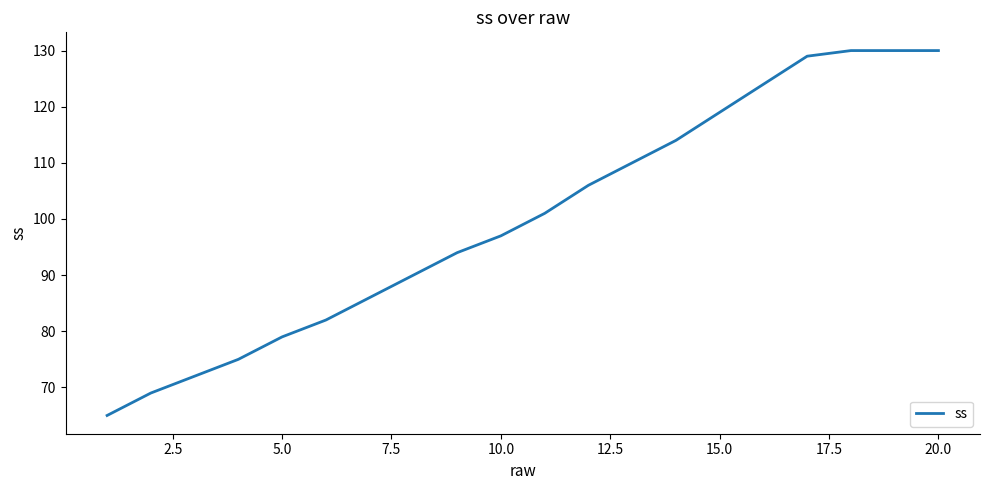

What is the average value?

100